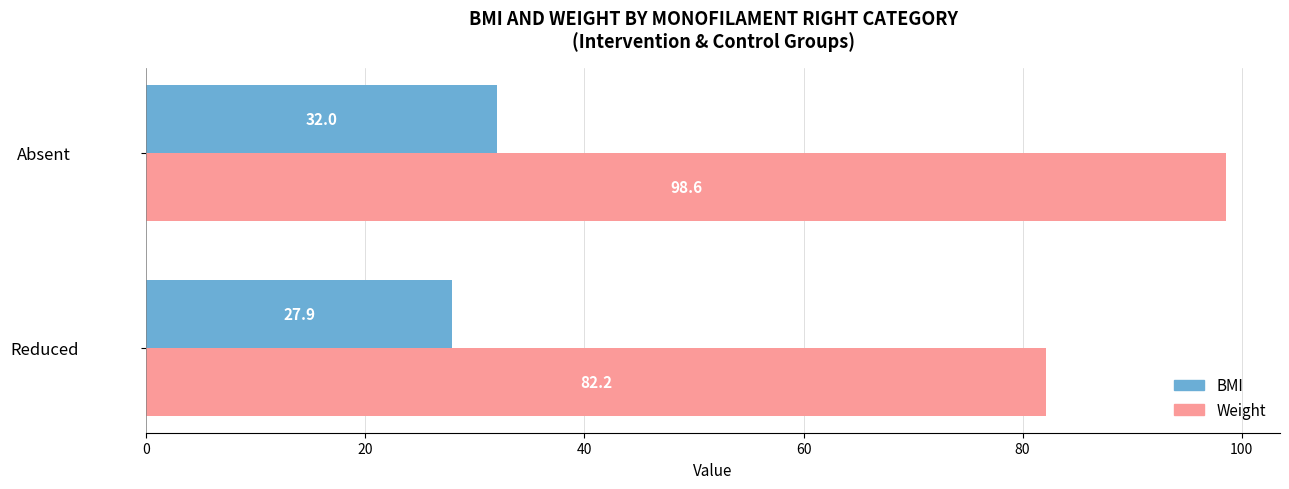

What are all the series names shown in the legend?

BMI, Weight